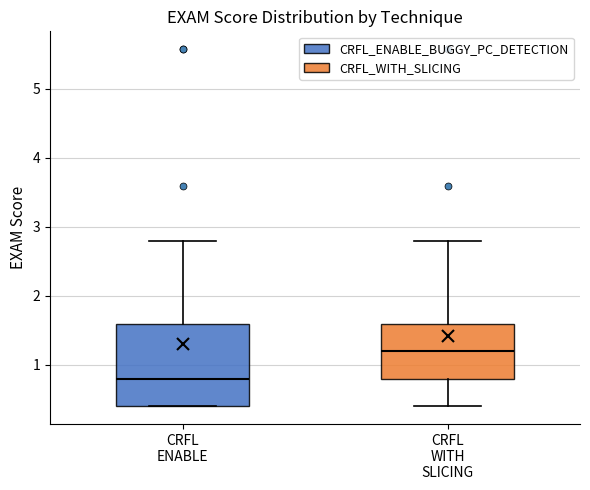

Reading left to right, transcribe this box plot: for each box, give where its median line is, the range the box spans, and where its two whiskers end, as read against the y-axis. The values are not printed on the chart, so give them approximately, as read against the axis.

CRFL ENABLE: median 0.8, box 0.4 to 1.6, whiskers 0.4 to 2.8
CRFL WITH SLICING: median 1.2, box 0.8 to 1.6, whiskers 0.4 to 2.8